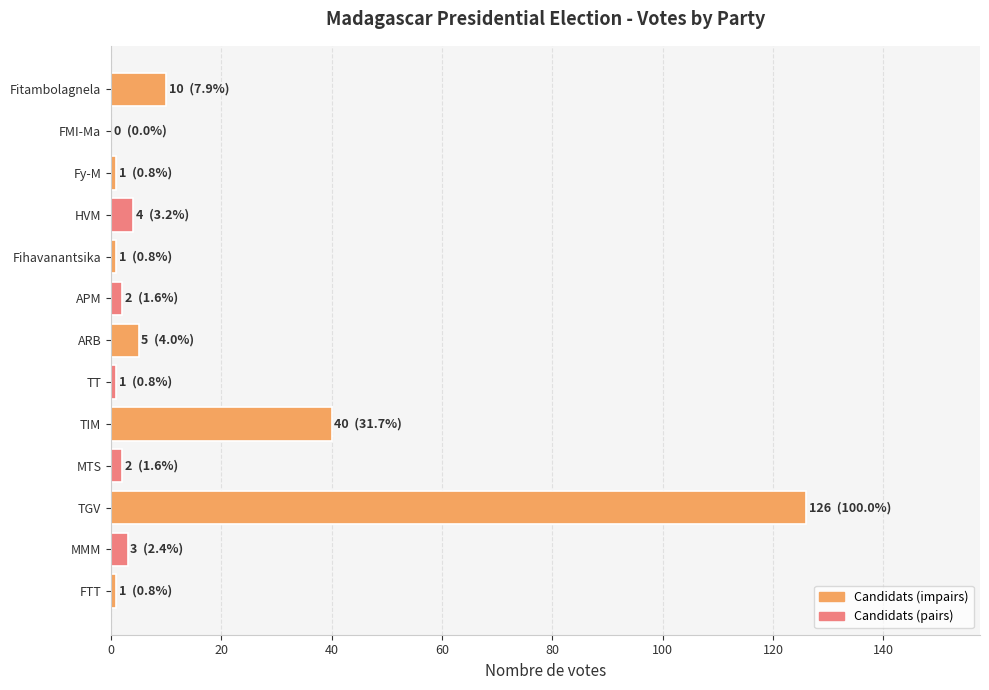

What is the approximate value at TIM, to the nearest 50?

50